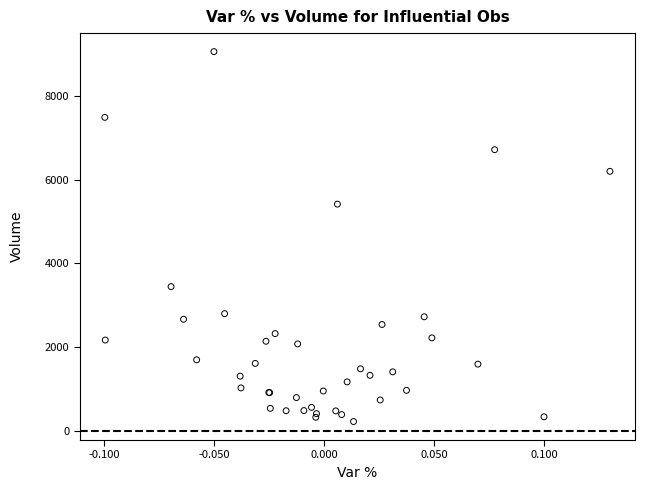

What Y value in the scatter plot is closest to 4641?

5416